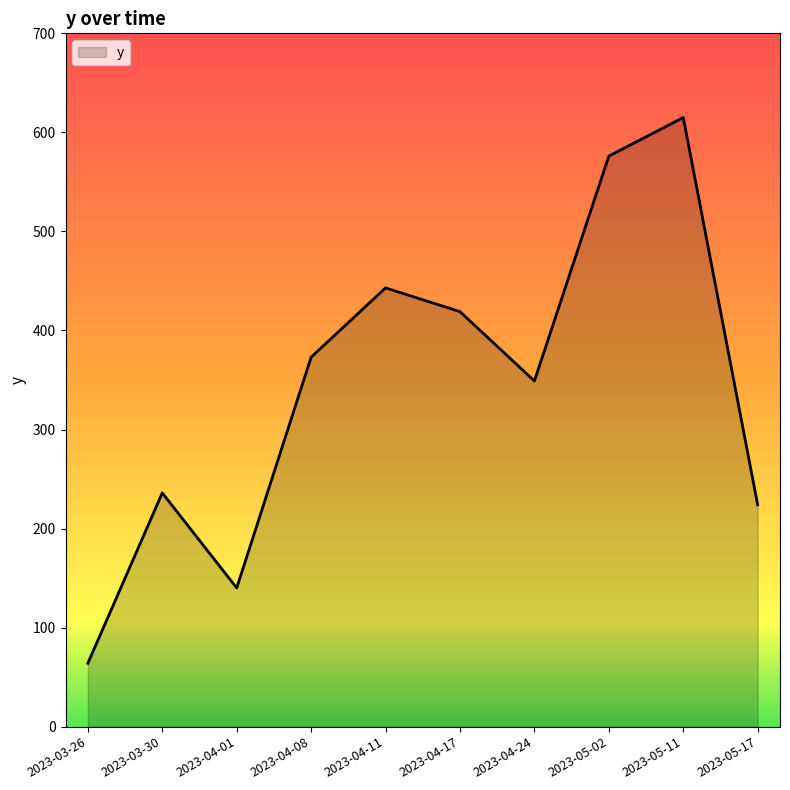

Is it true that the value at 2023-05-17 is 151?

False